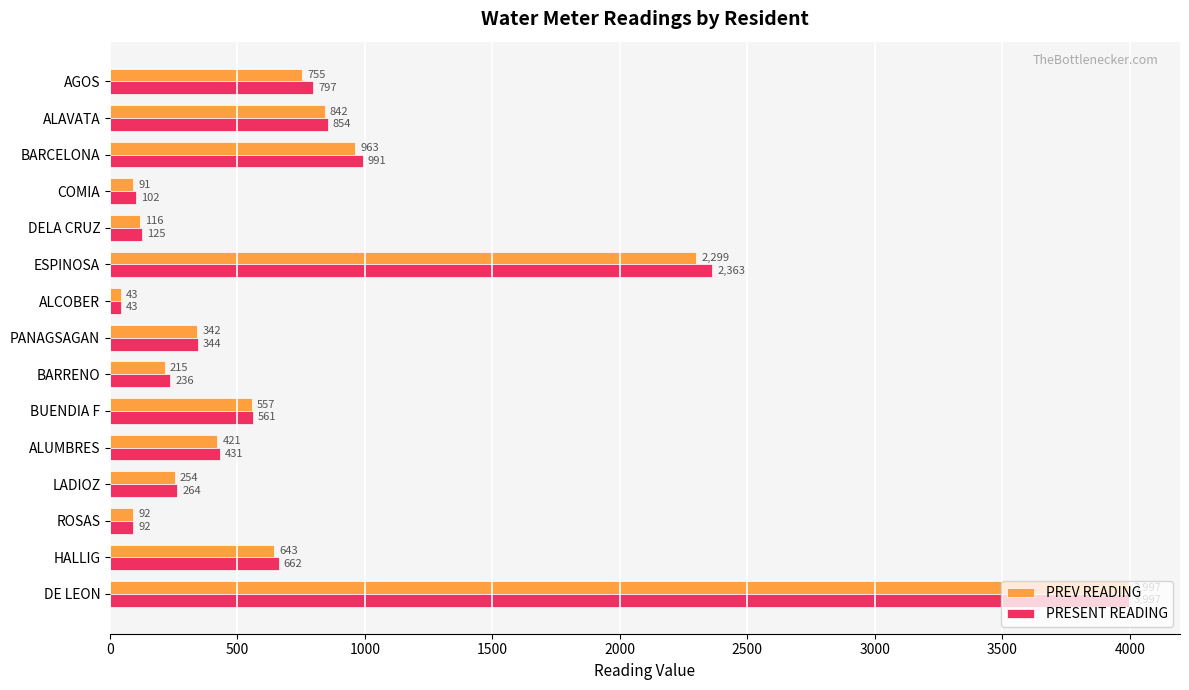

What is the greatest value displayed?

3997